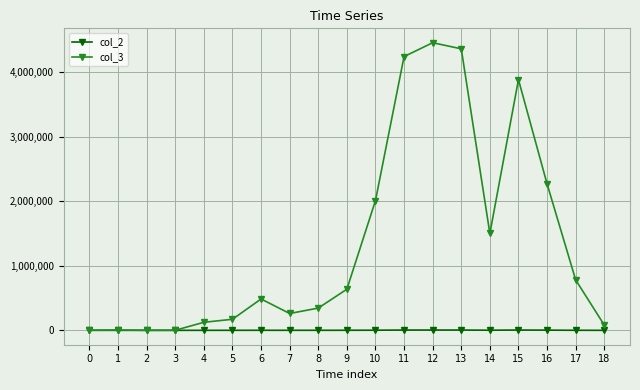

What is the average value of the col_3 series?

1347538